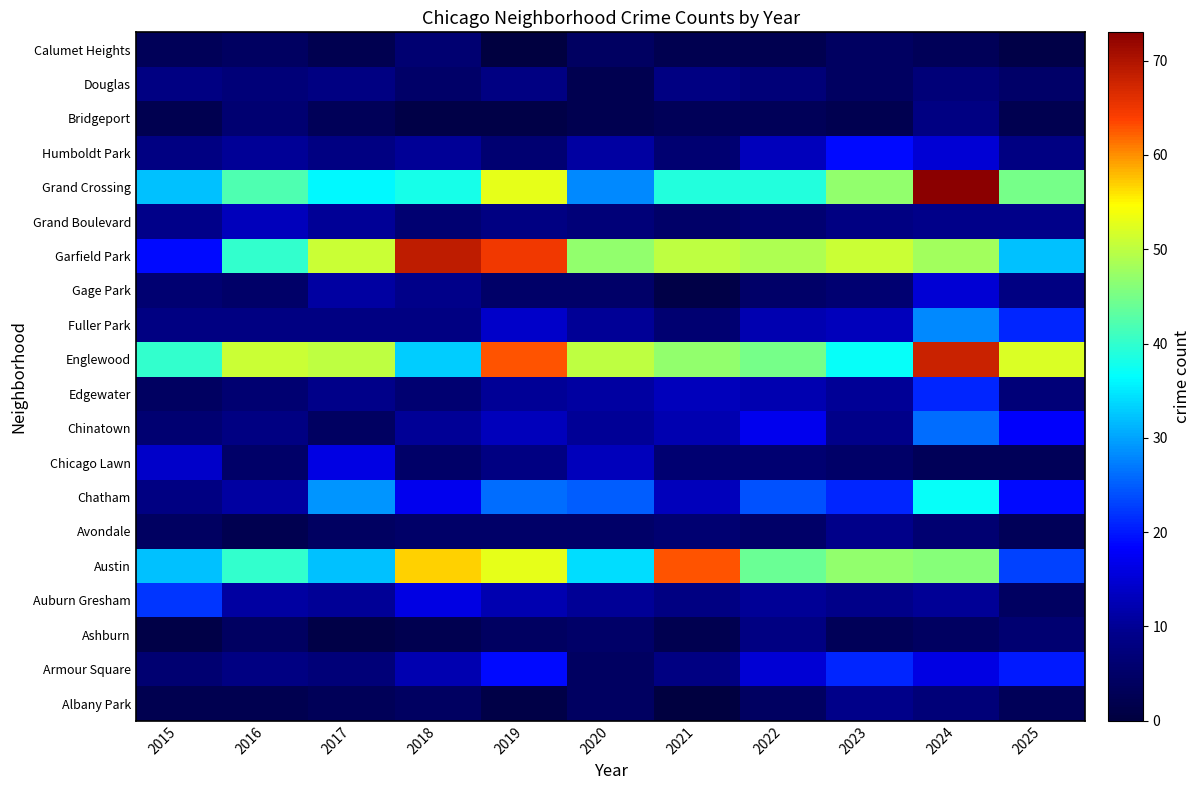

At 2020, list the series in order from smallest to largest.

Bridgeport, Douglas, Albany Park, Armour Square, Calumet Heights, Ashburn, Avondale, Gage Park, Grand Boulevard, Auburn Gresham, Chinatown, Fuller Park, Edgewater, Humboldt Park, Chicago Lawn, Chatham, Grand Crossing, Austin, Garfield Park, Englewood